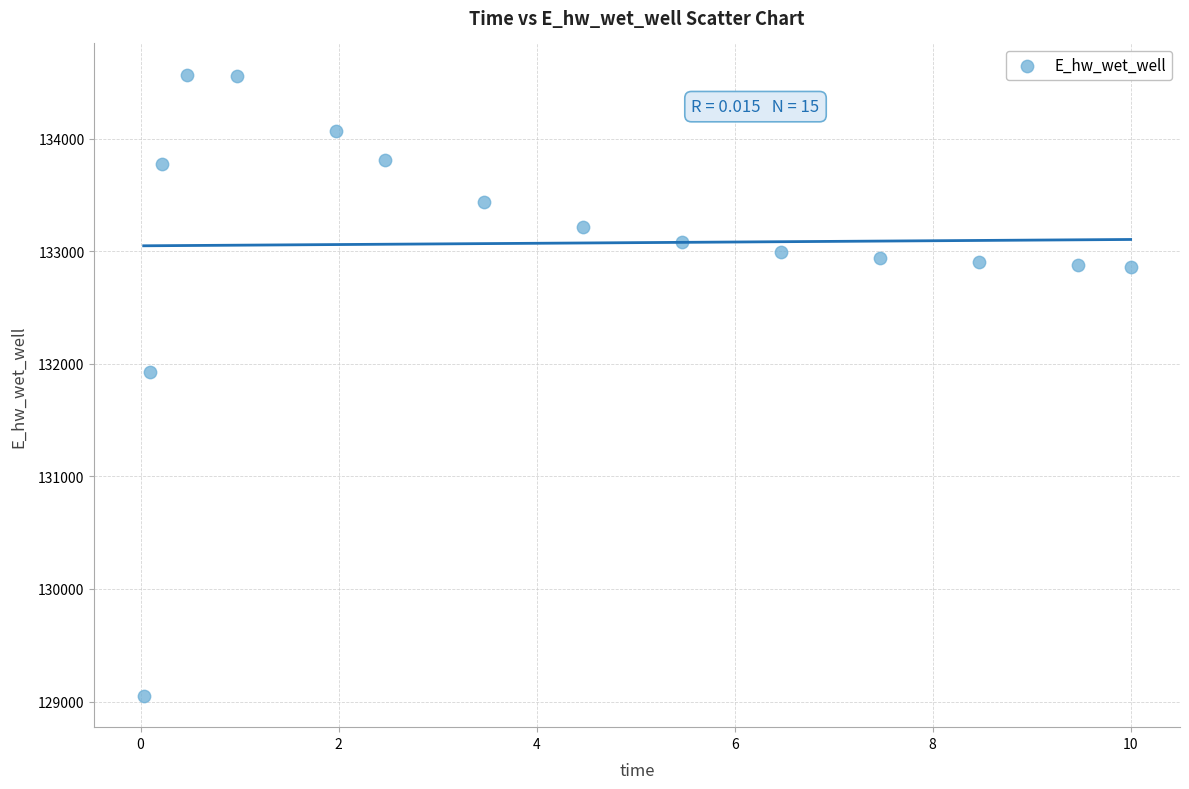

What is the range of X values (max minus min)?

10.0